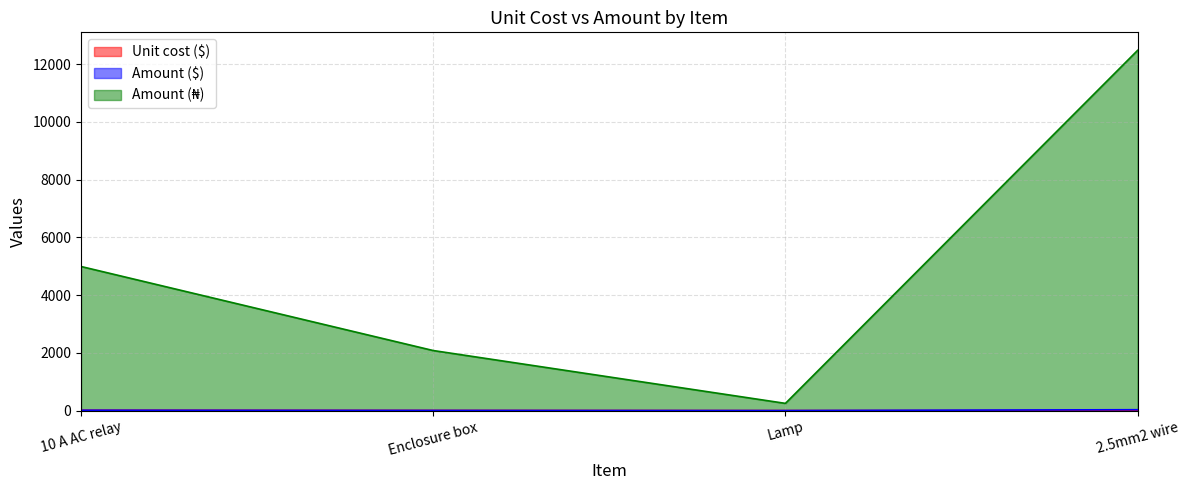

What is the maximum value for Amount (₦)?

12480.0